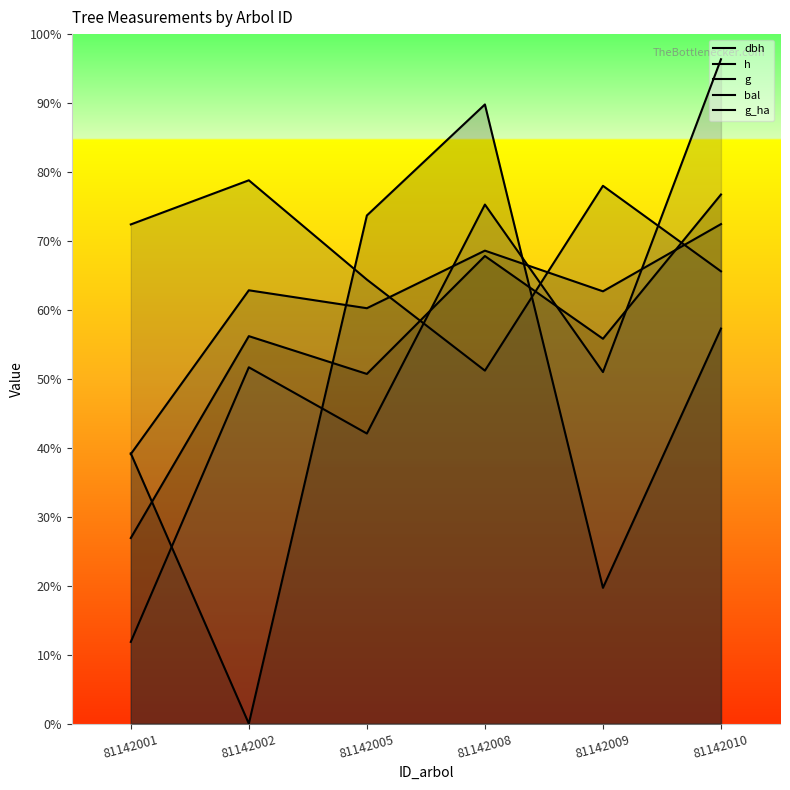

What is the approximate value of g_ha at 81142001?

72.4